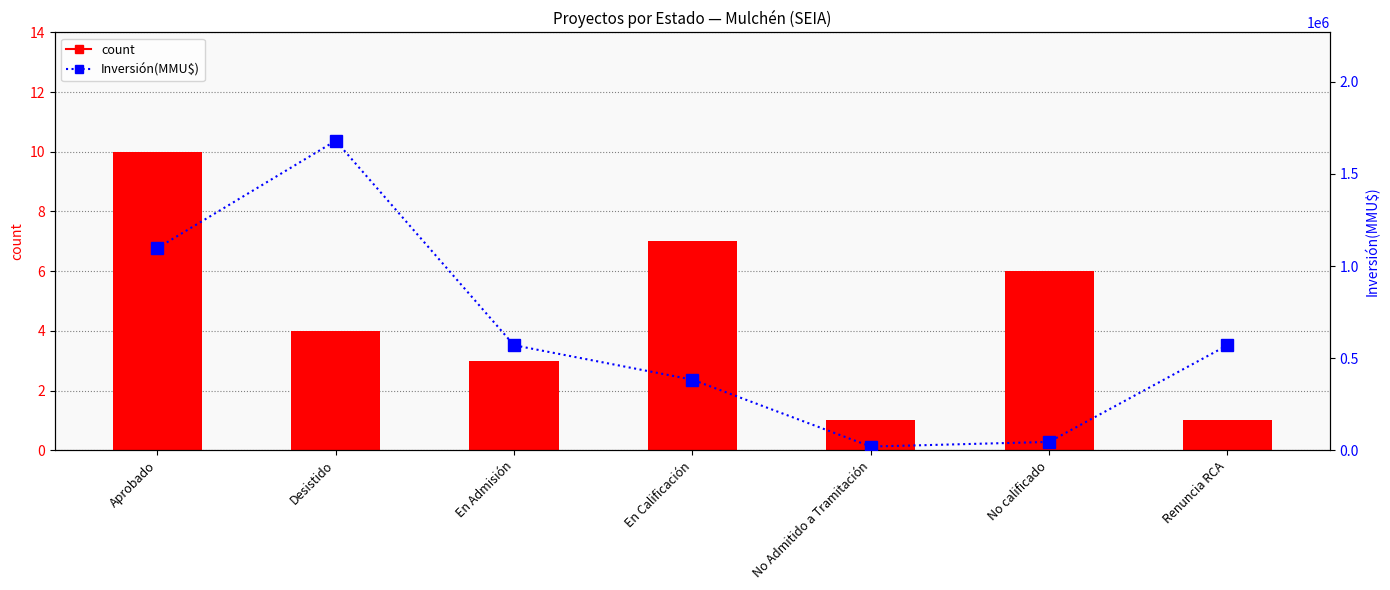

True or false: count has a value of 1 at No Admitido a Tramitación.

True